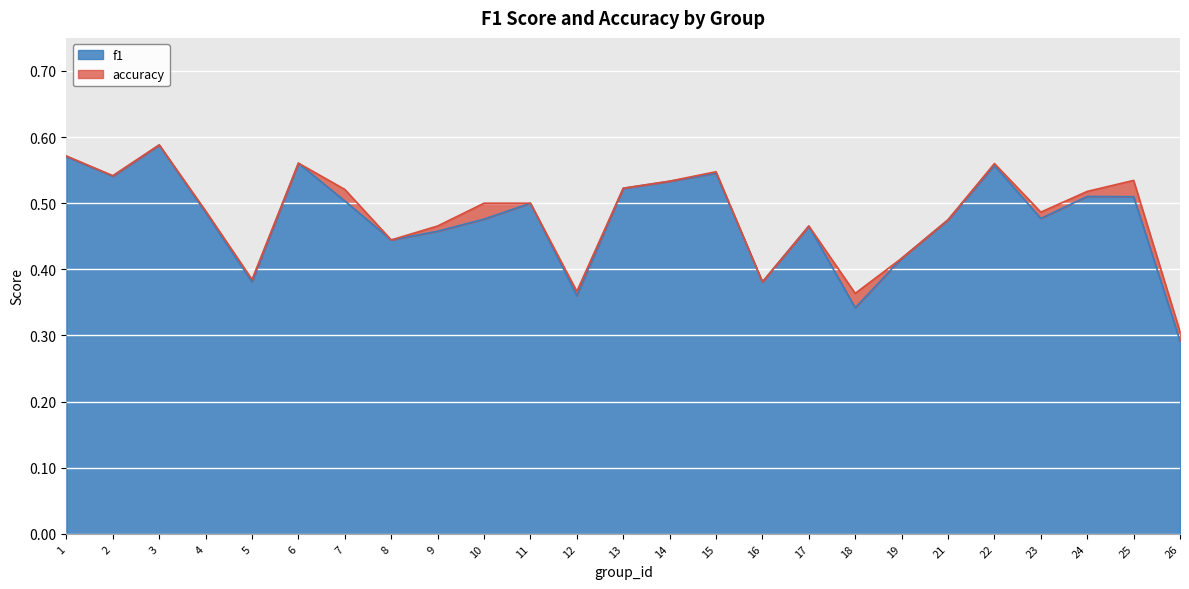

Reading left to right, transcribe all the data shown in this chart.

f1: 1=0.6	2=0.5	3=0.6	4=0.5	5=0.4	6=0.6	7=0.5	8=0.4	9=0.5	10=0.5	11=0.5	12=0.4	13=0.5	14=0.5	15=0.5	16=0.4	17=0.5	18=0.3	19=0.4	21=0.5	22=0.6	23=0.5	24=0.5	25=0.5	26=0.3
accuracy: 1=0.6	2=0.5	3=0.6	4=0.5	5=0.4	6=0.6	7=0.5	8=0.4	9=0.5	10=0.5	11=0.5	12=0.4	13=0.5	14=0.5	15=0.5	16=0.4	17=0.5	18=0.4	19=0.4	21=0.5	22=0.6	23=0.5	24=0.5	25=0.5	26=0.3